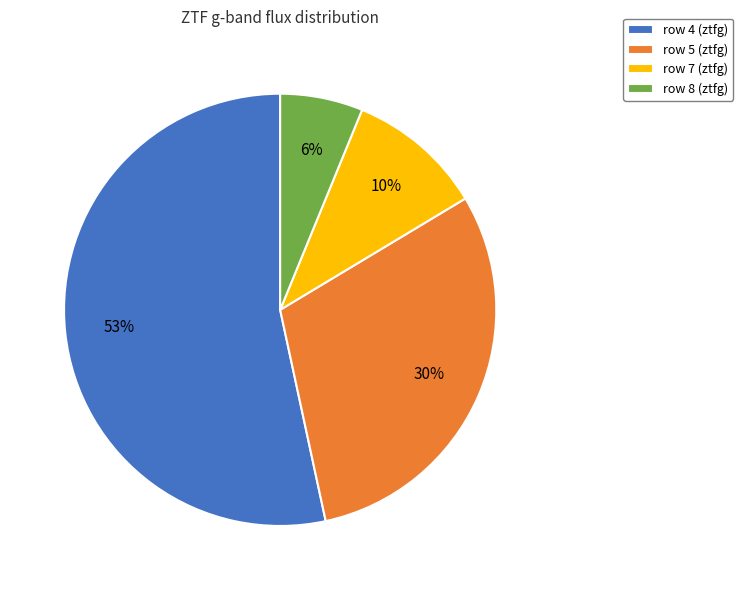

Which has a higher value, row 4 (ztfg) or row 7 (ztfg)?

row 4 (ztfg)